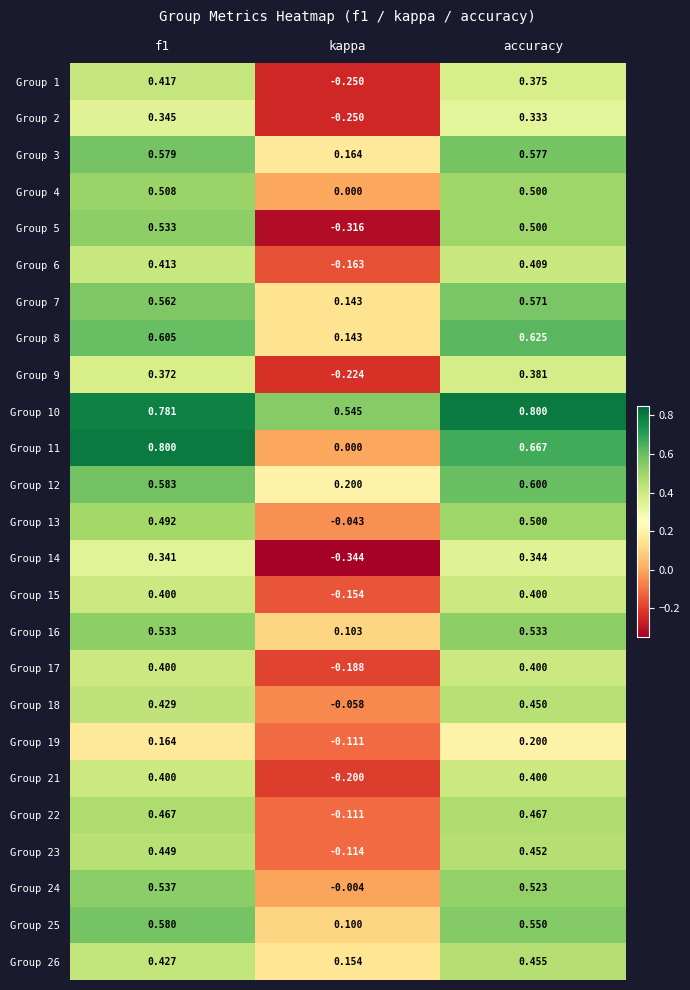

At which label does Group 2 reach its minimum?

kappa